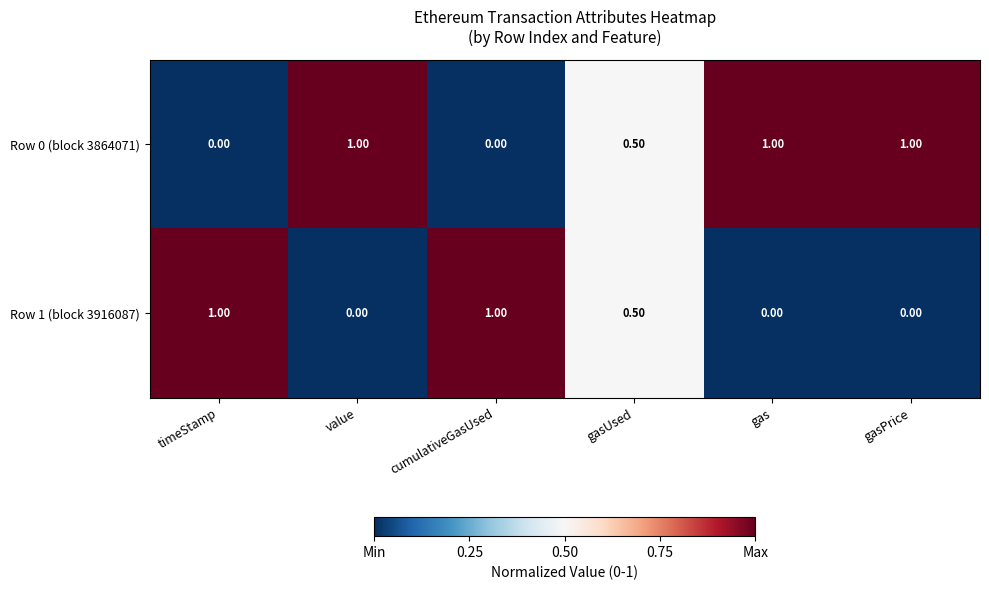

At value, list the series in order from smallest to largest.

Row 1 (block 3916087), Row 0 (block 3864071)